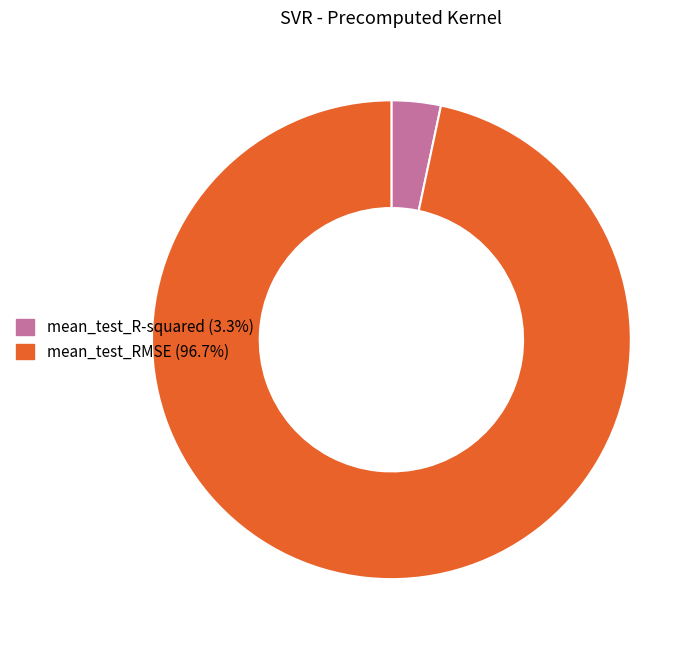

Is there any slice that represents more than half of the pie?

Yes